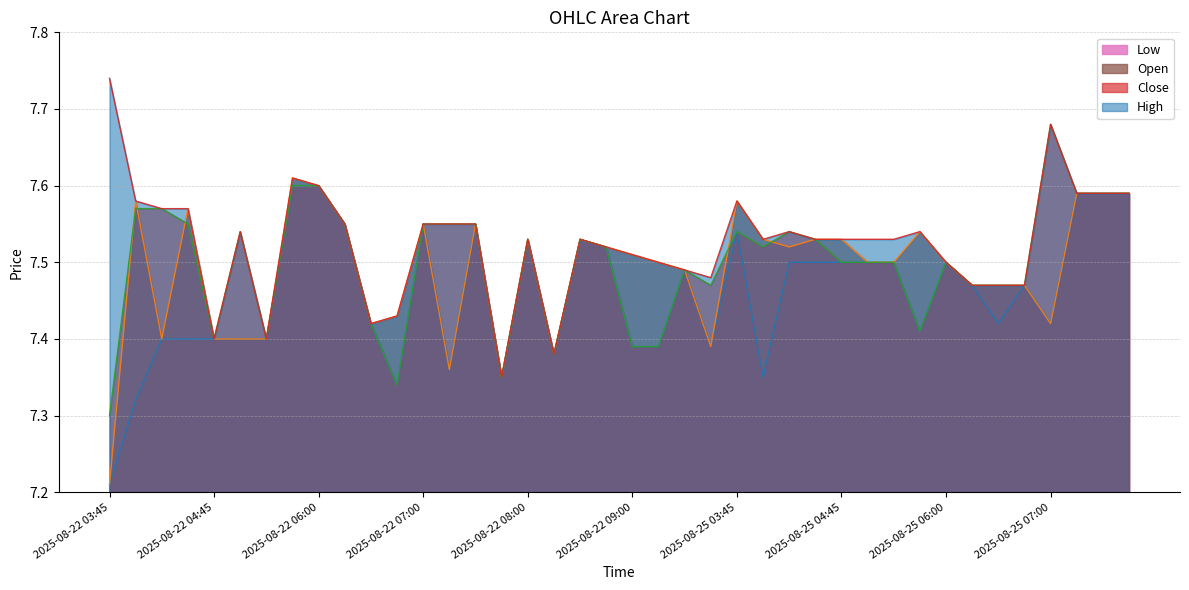

Does the chart have visible grid lines?

Yes